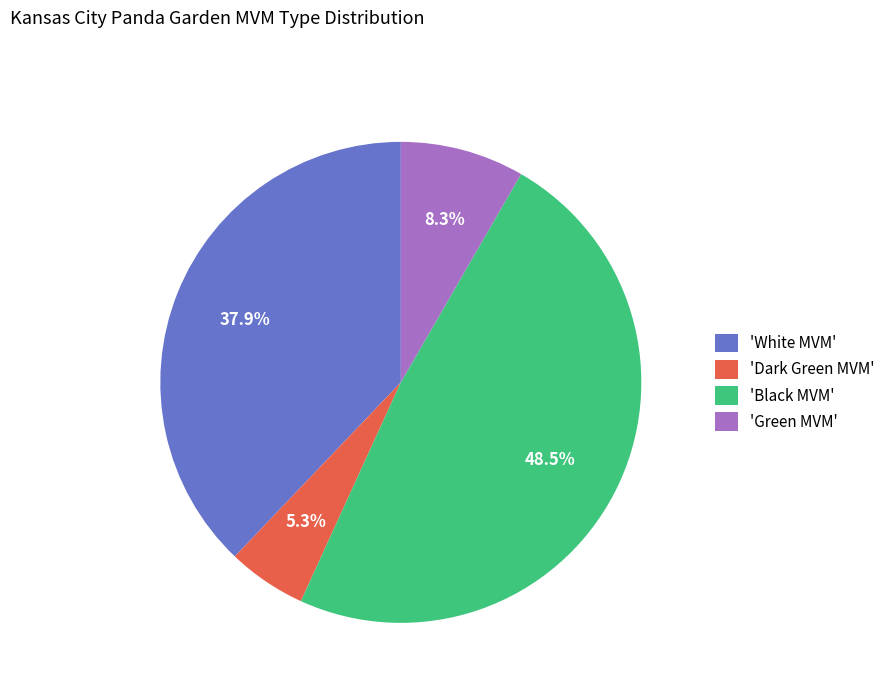

Which has a higher value, 'White MVM' or 'Black MVM'?

'Black MVM'